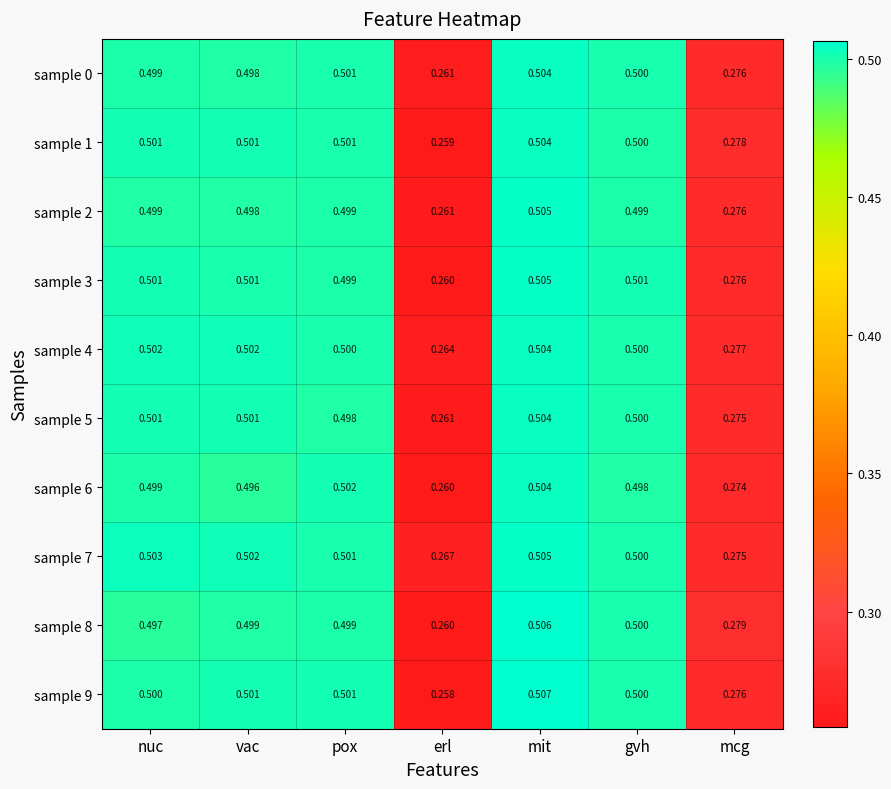

Where is sample 1 nearest to the value 0?

erl